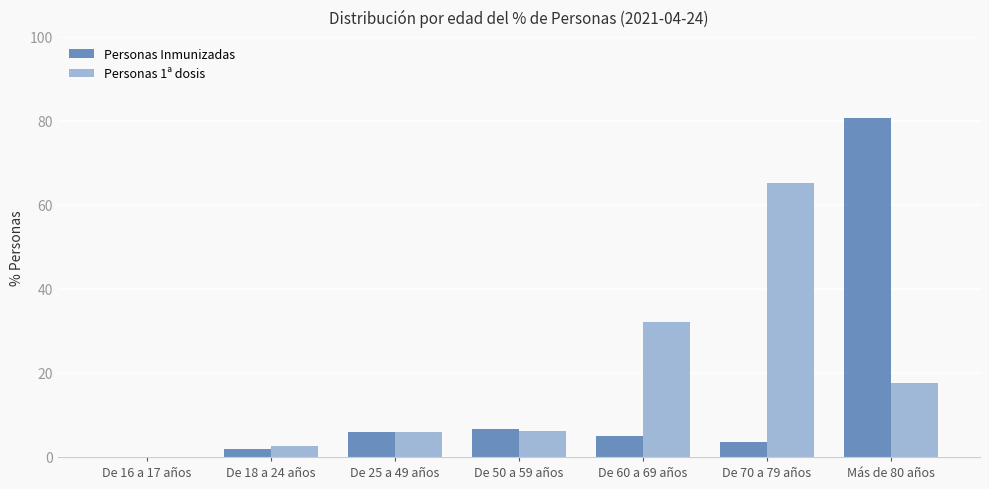

Is the value of Personas Inmunizadas at De 18 a 24 años greater than the value of Personas 1ª dosis at De 70 a 79 años?

No